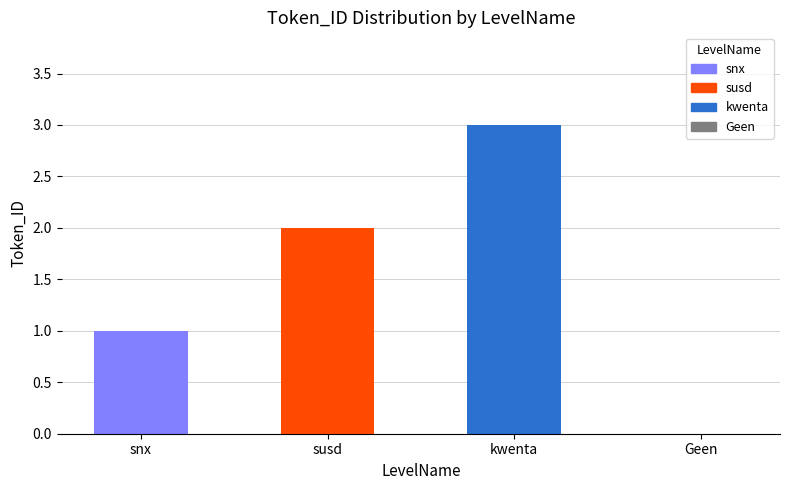

Between snx and Geen, which is larger?

snx